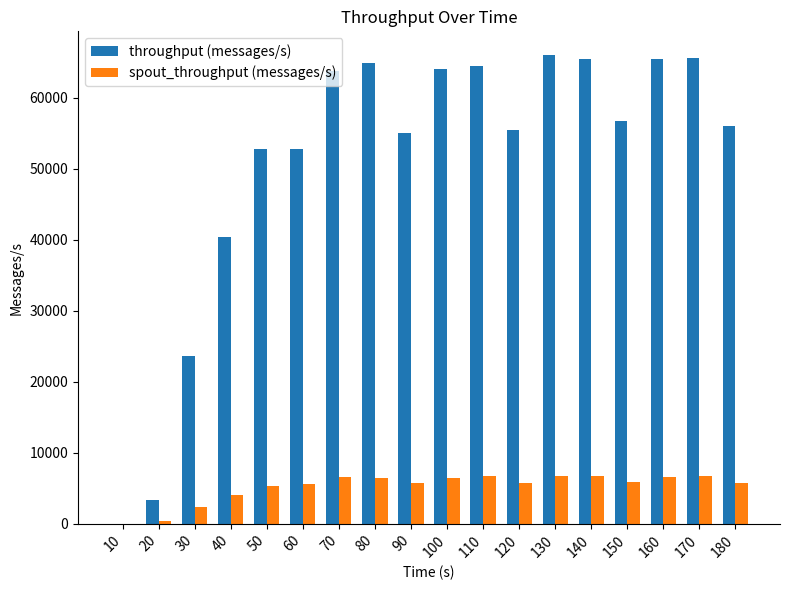

Is the value of throughput (messages/s) at 90 greater than the value of spout_throughput (messages/s) at 100?

Yes